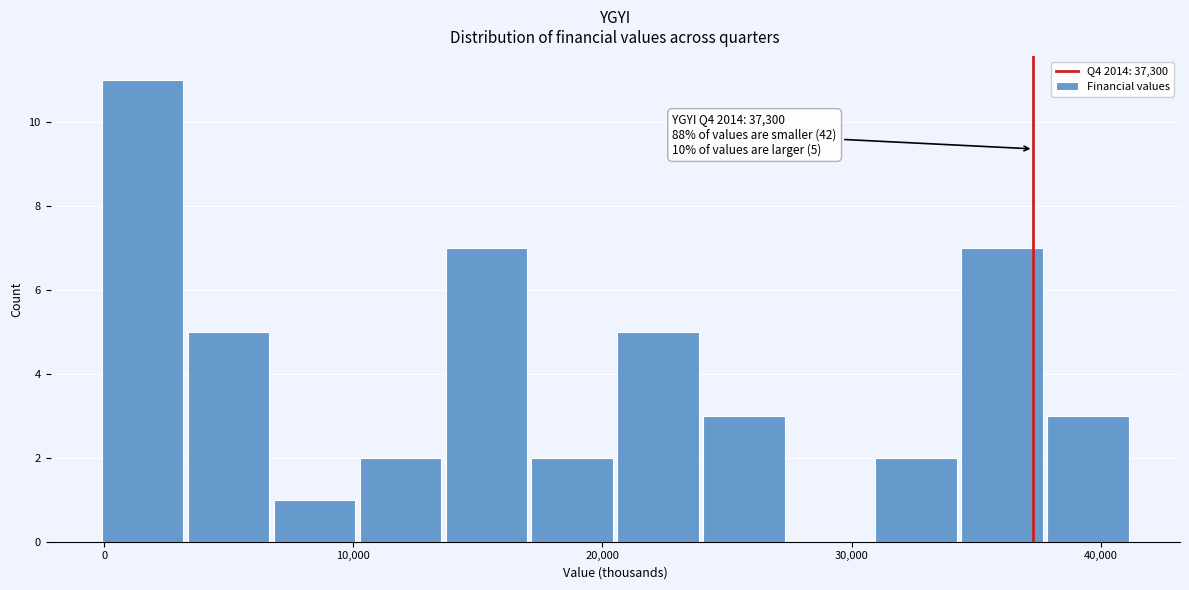

Read against the x-axis, roughly where is the centre of the tallest bar?

2000